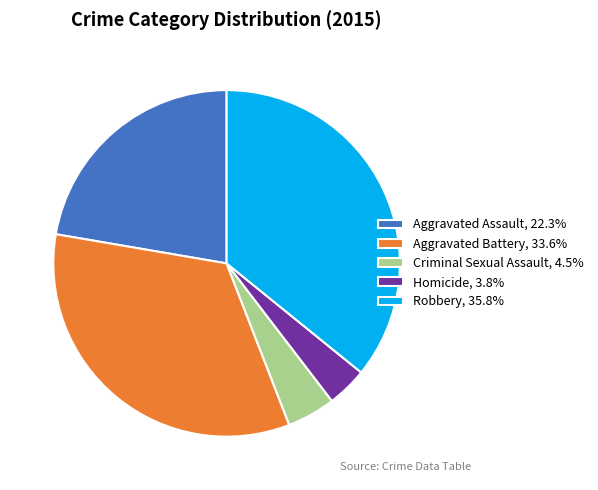

Rank the categories by value from highest to lowest.

Robbery, Aggravated Battery, Aggravated Assault, Criminal Sexual Assault, Homicide